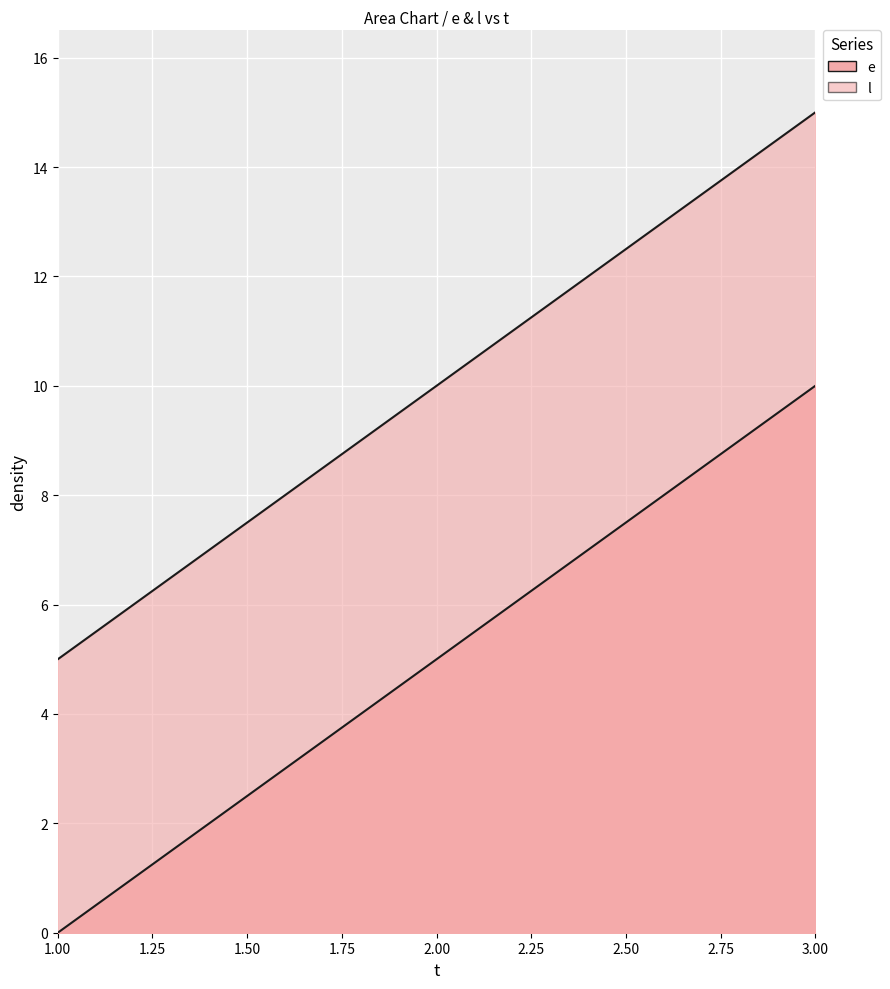

At which label does e first exceed 5?

3